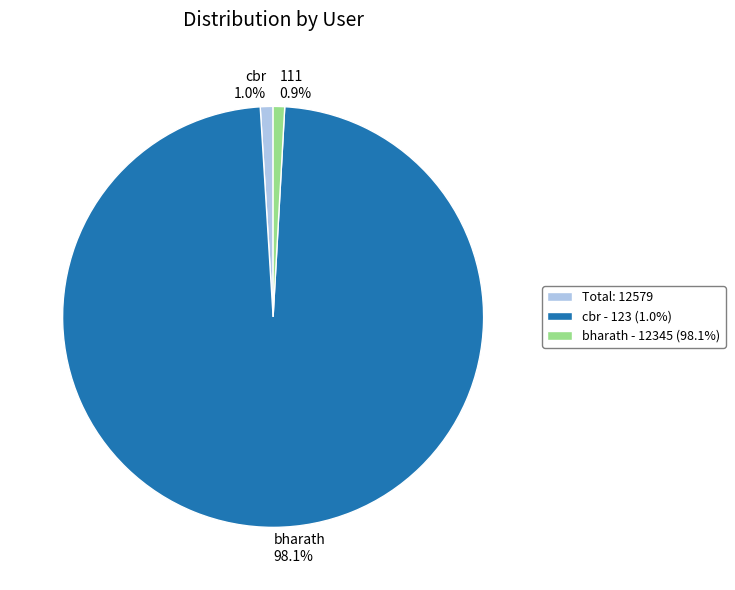

To the nearest percent, what portion does 111 represent?

1%